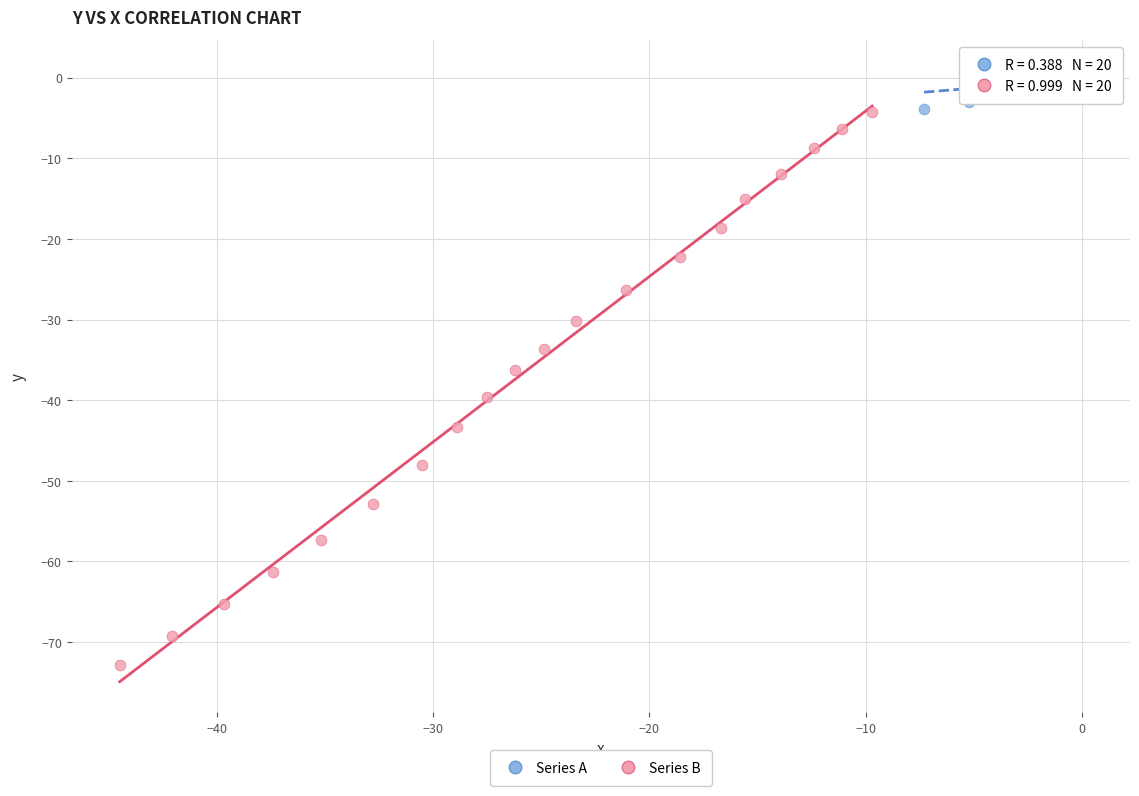

Which series contains the lowest Y value?

Series B